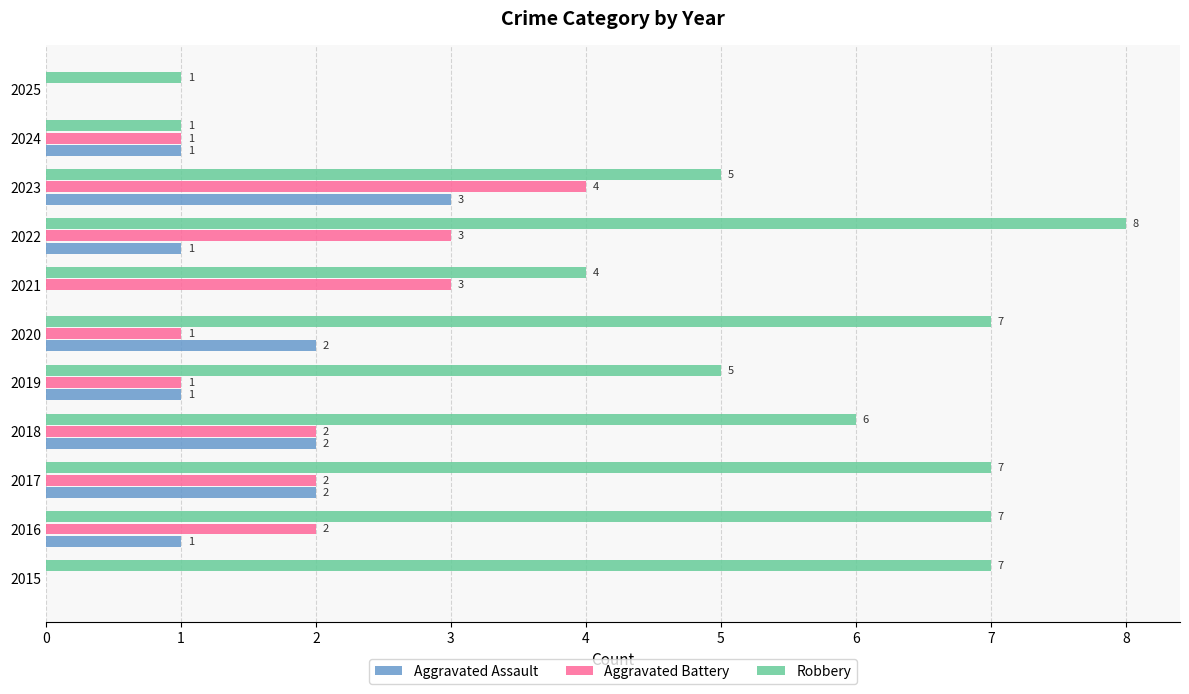

How many values in Aggravated Battery are above zero?

9